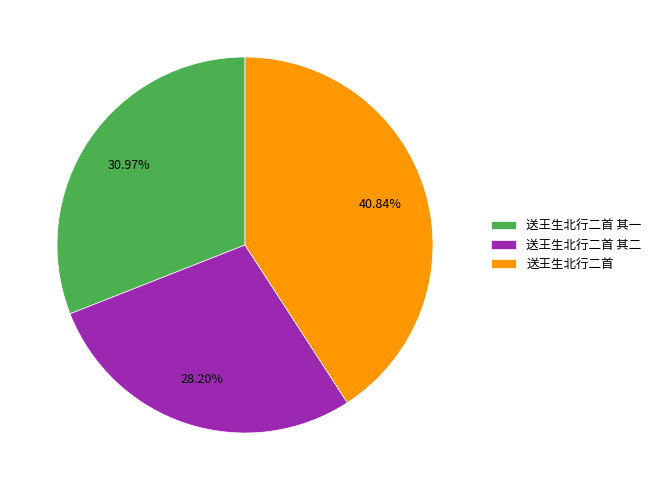

What portion of the pie excludes 送王生北行二首 其一?

69.0%